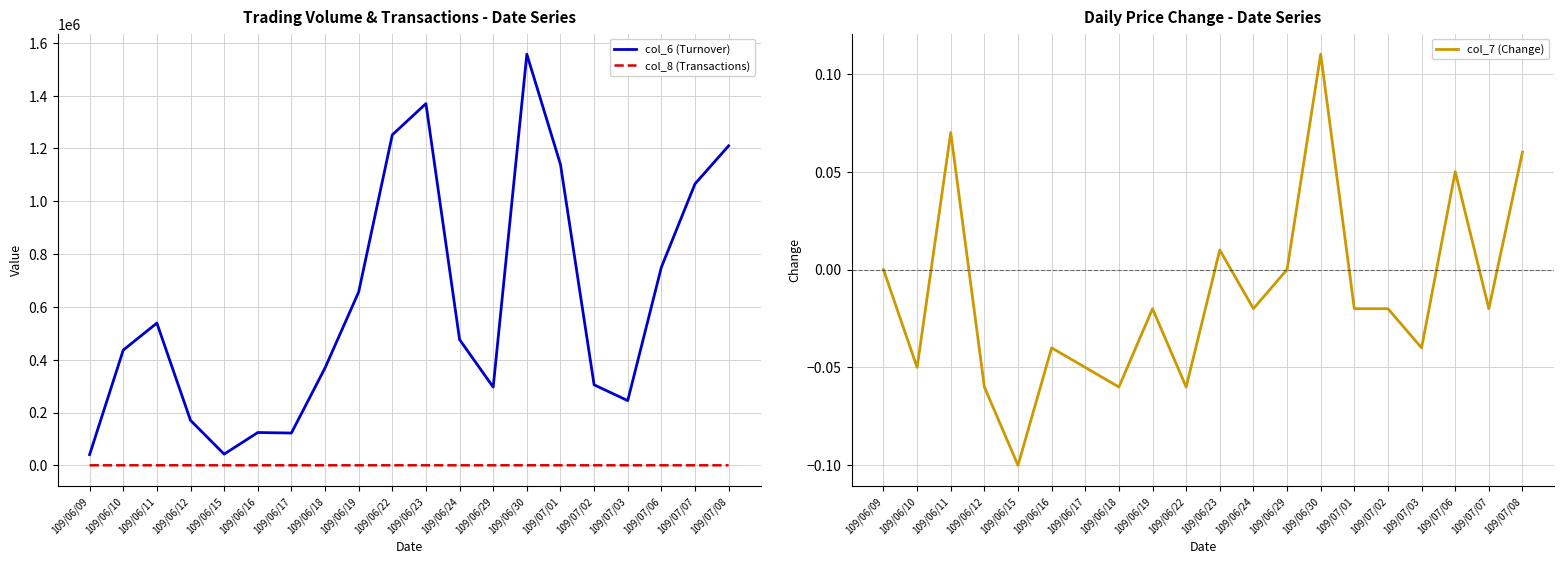

Count the number of data series in this chart.

3